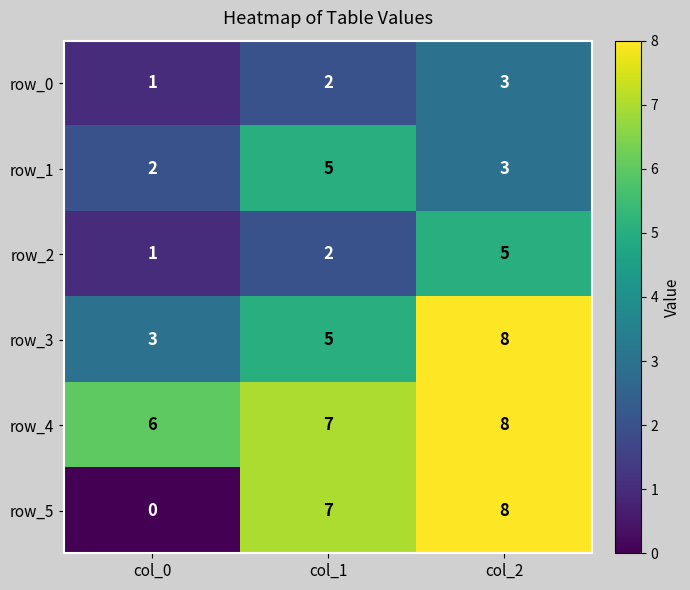

What is the difference between the second highest and minimum values in the row_3 series?

2